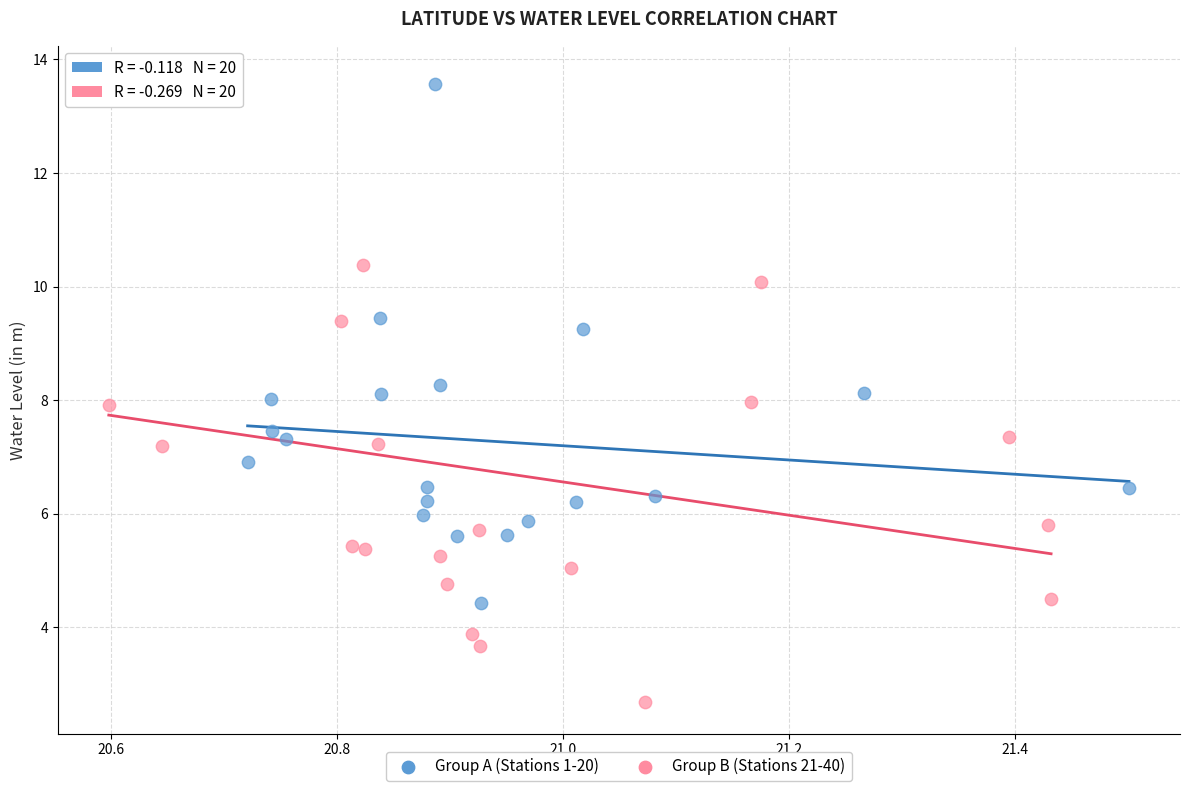

Which series has the widest spread of Y values?

Group B (Stations 21-40)